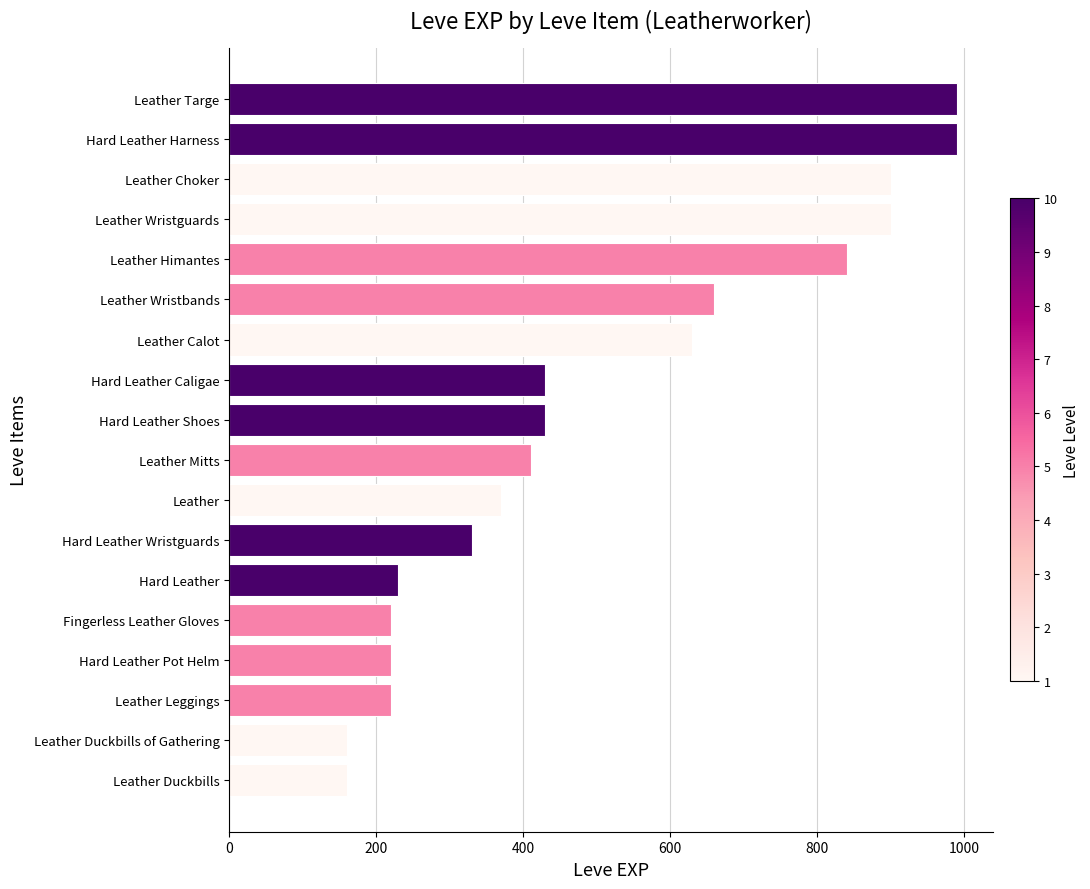

What is the difference between the second highest and minimum values?

830